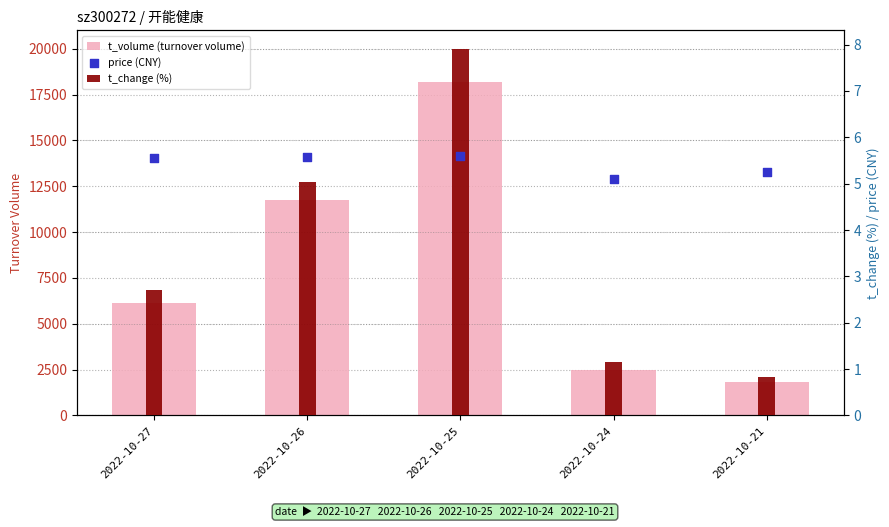

Which series reaches the minimum Y coordinate?

t_change (%)